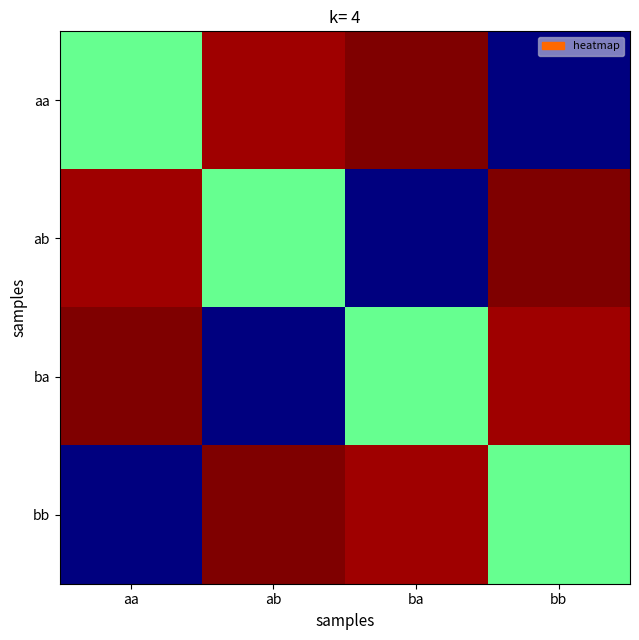

How many data points does each series have?

4